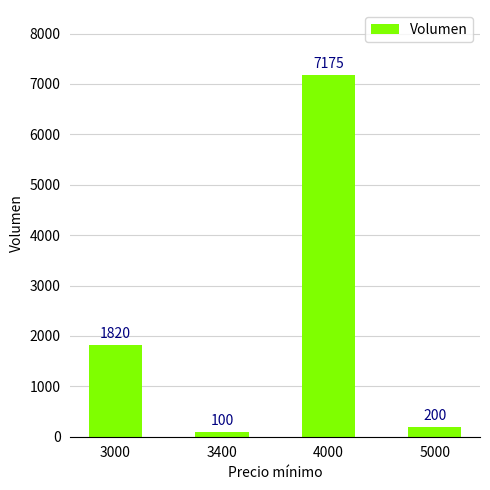

What is the greatest value displayed?

7175